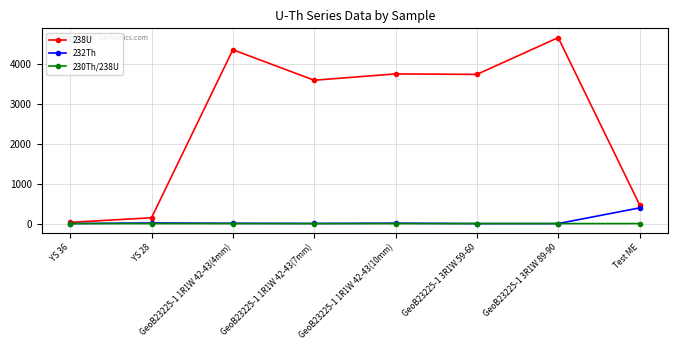

List the series in order of their peak value, lowest first.

230Th/238U, 232Th, 238U